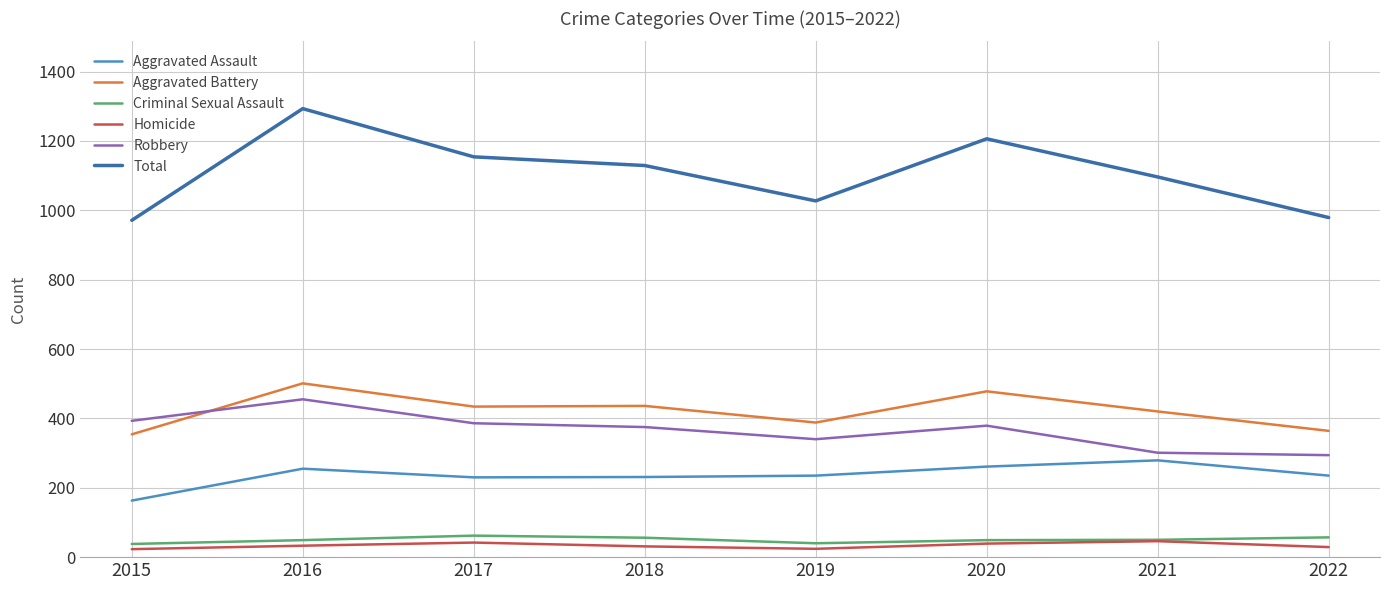

What is the difference between the Total values at 2021 and 2017?

58